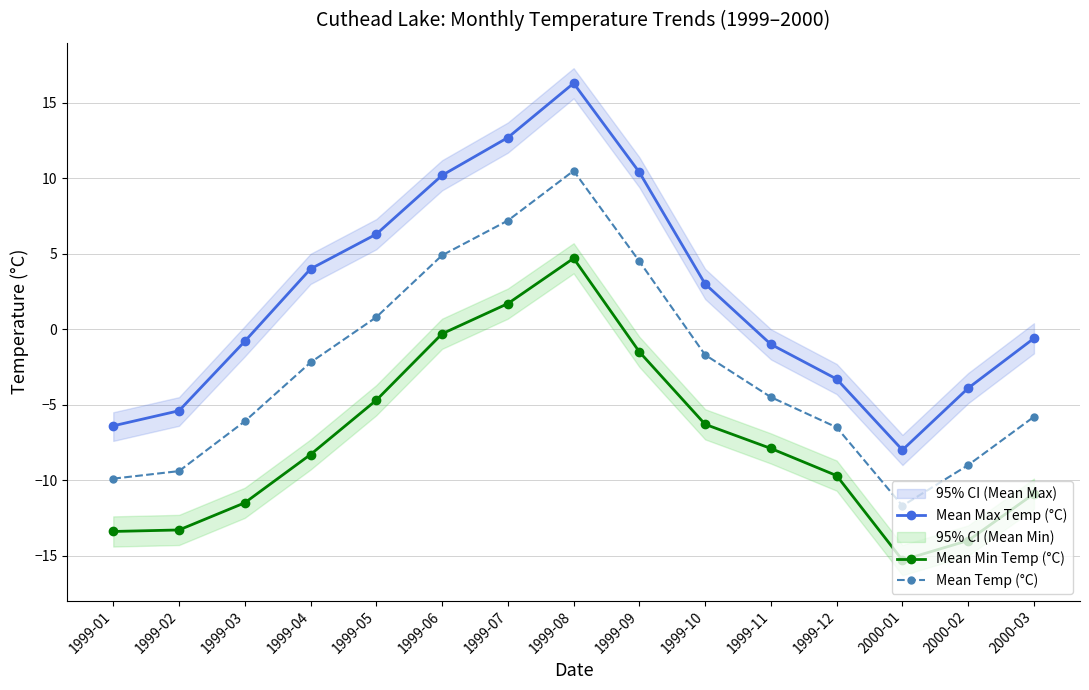

List the series in order of their overall mean, highest first.

Mean Max Temp (°C), Mean Temp (°C), Mean Min Temp (°C)